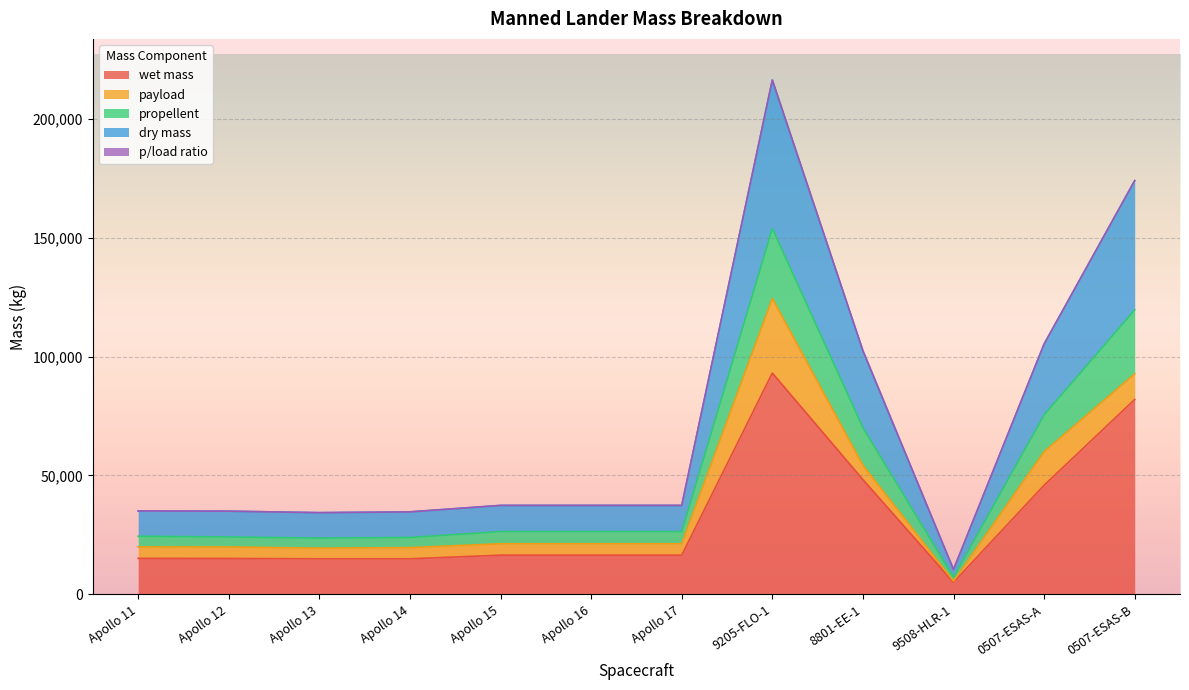

True or false: wet mass and propellent cross at least once.

False